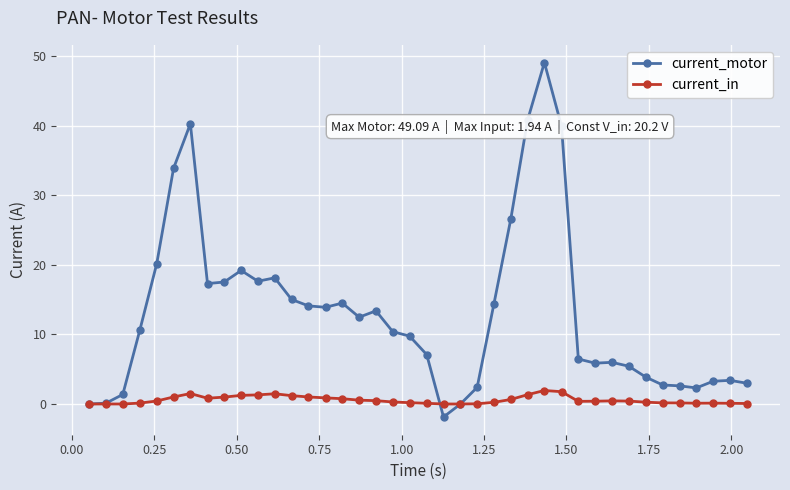

What is the value of the current_in point at the 12th from the left?

1.5